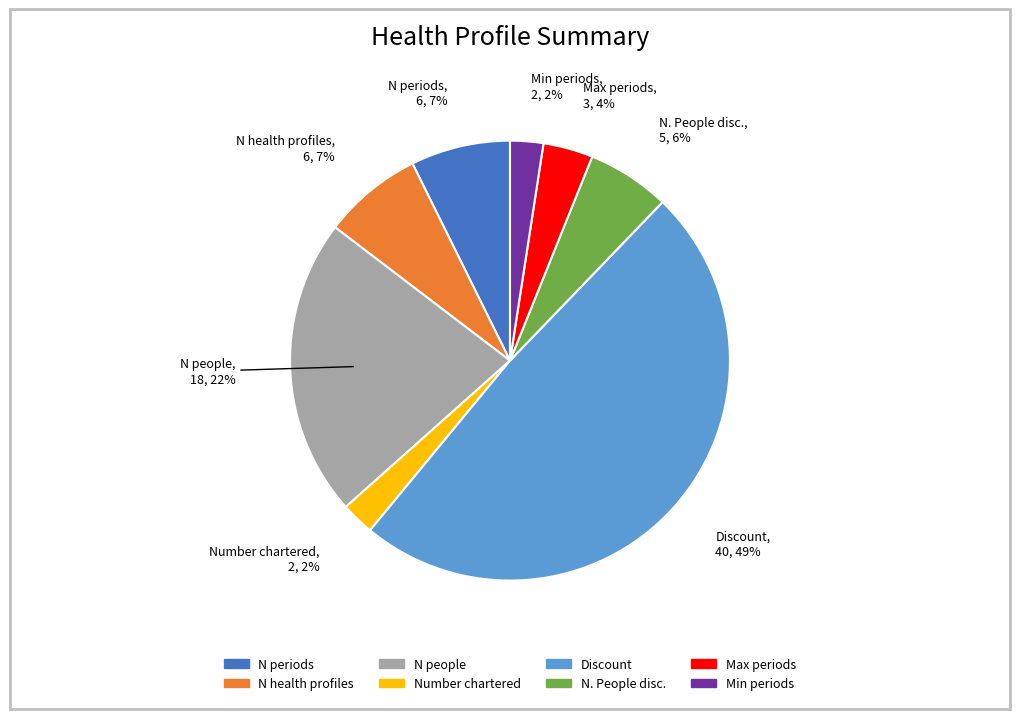

To the nearest percent, what portion does N periods represent?

7%